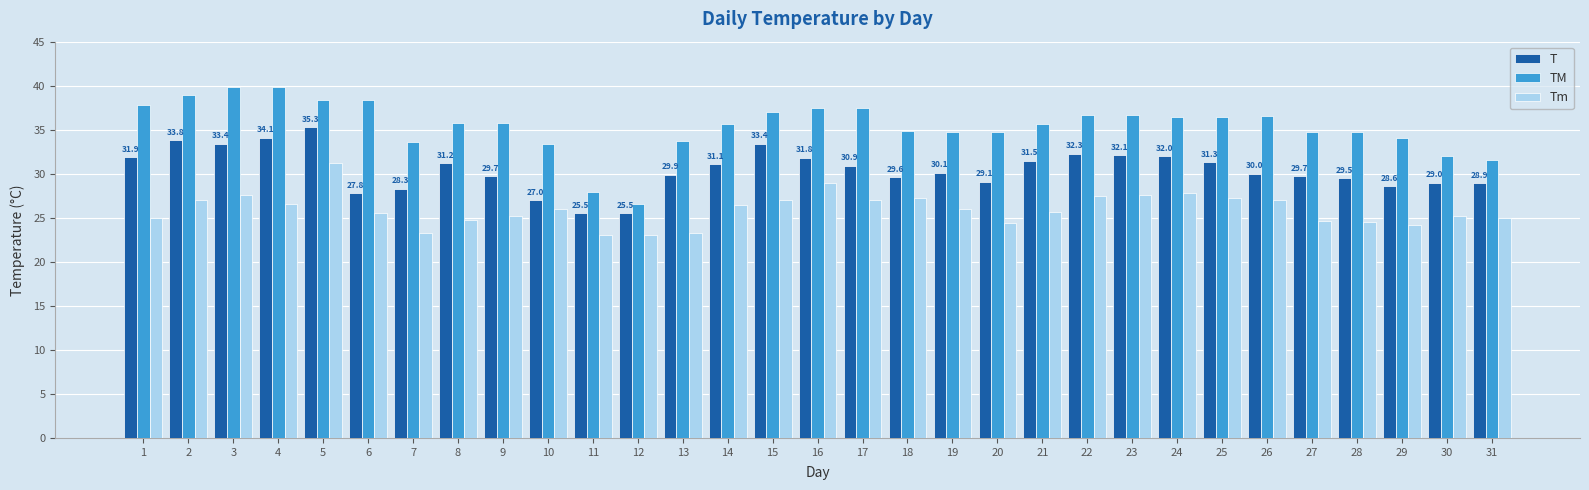

What is the maximum value for T?

35.3